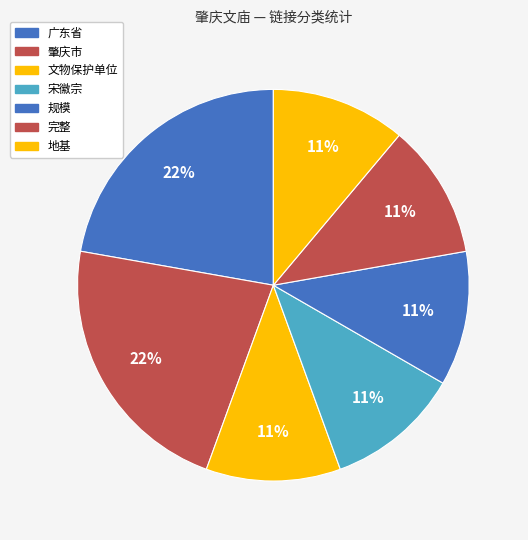

Count the number of slices in the pie.

7